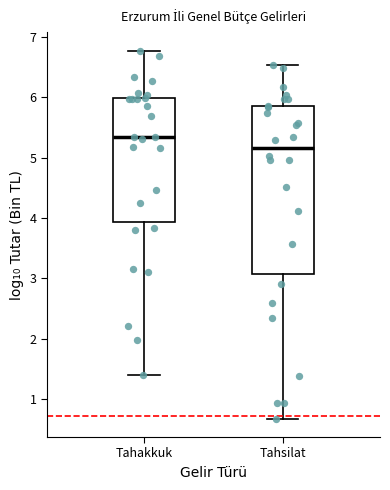

Comparing the boxes themselves (not the whiskers), which one is the tallest?

Tahsilat